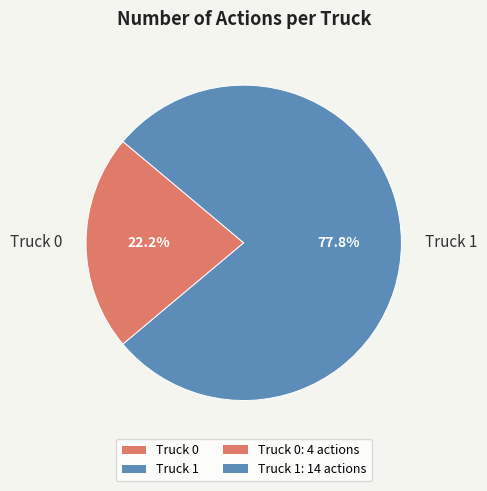

Which slice is the largest?

Truck 1